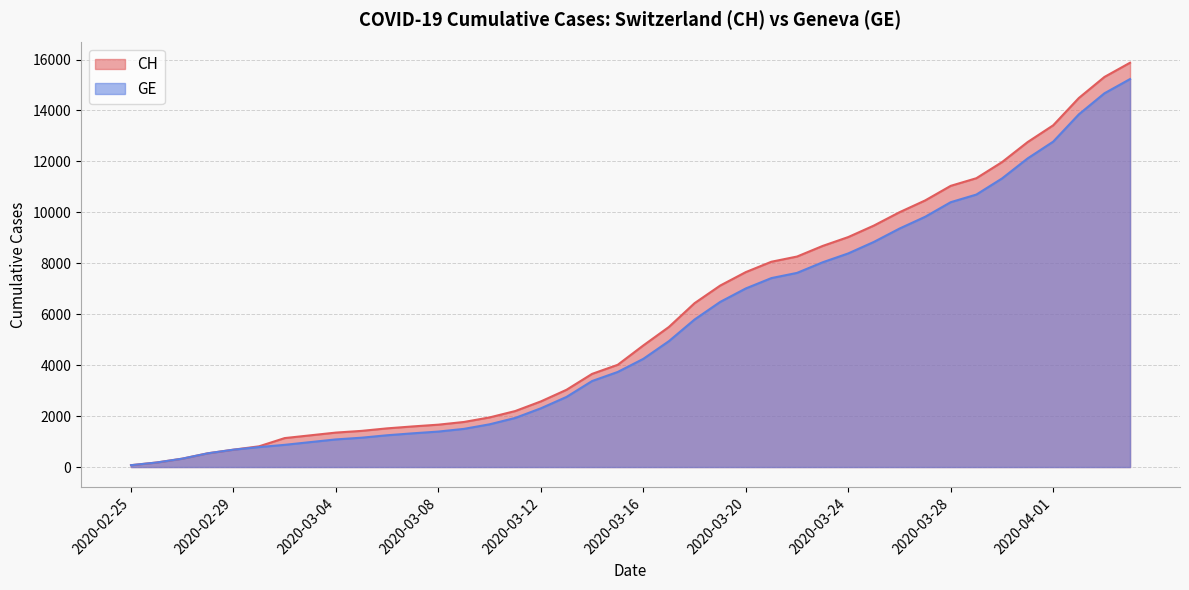

At how many categories does at least one series exceed 3089?

22